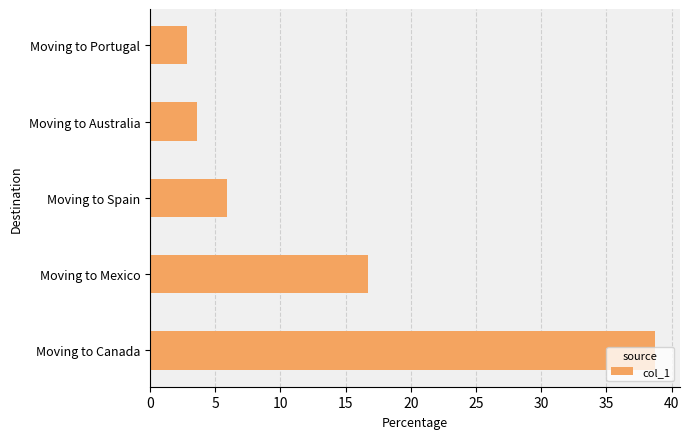

What is the change in value from Moving to Canada to Moving to Spain?

-32.8